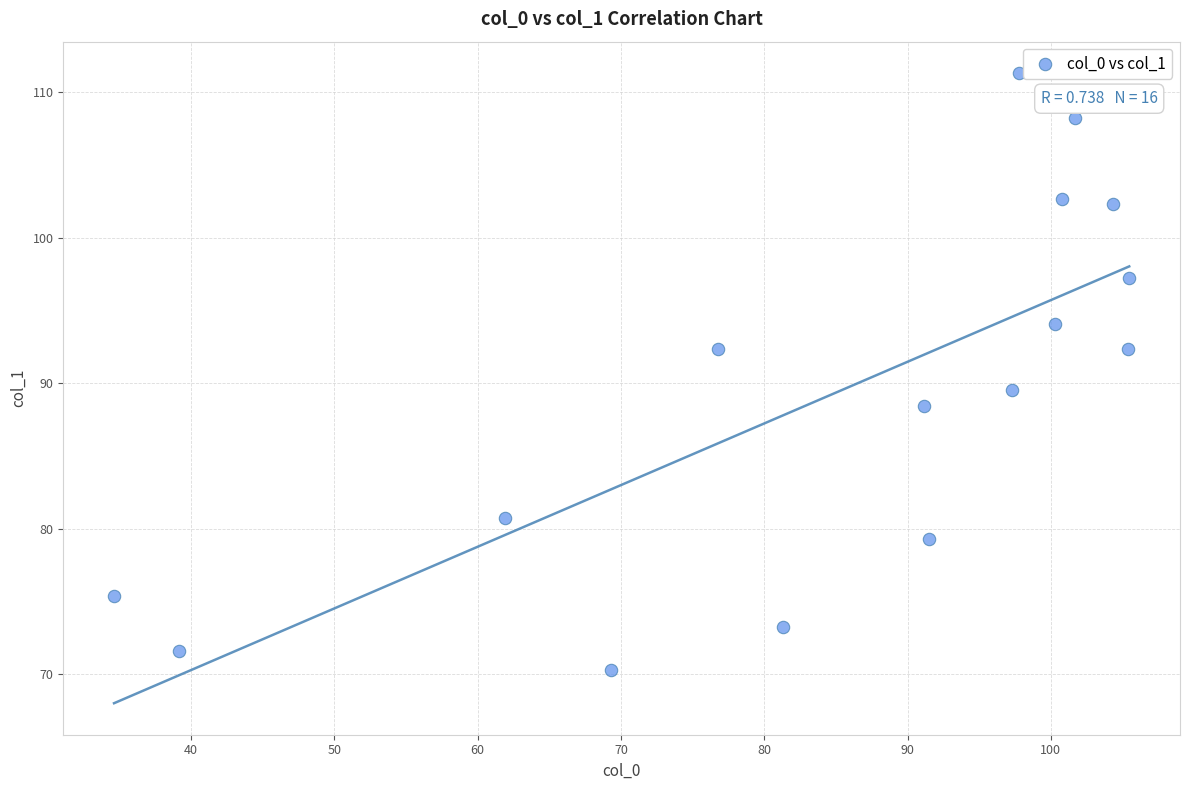

What is the range of Y values (max minus min)?

41.0